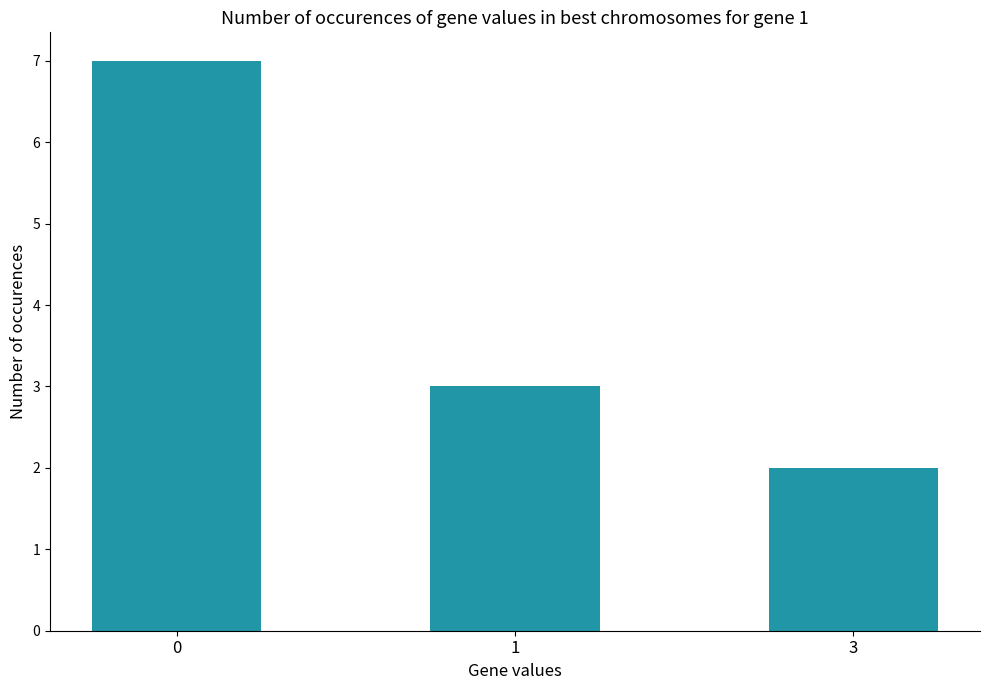

Which label corresponds to the smallest value in the chart?

3